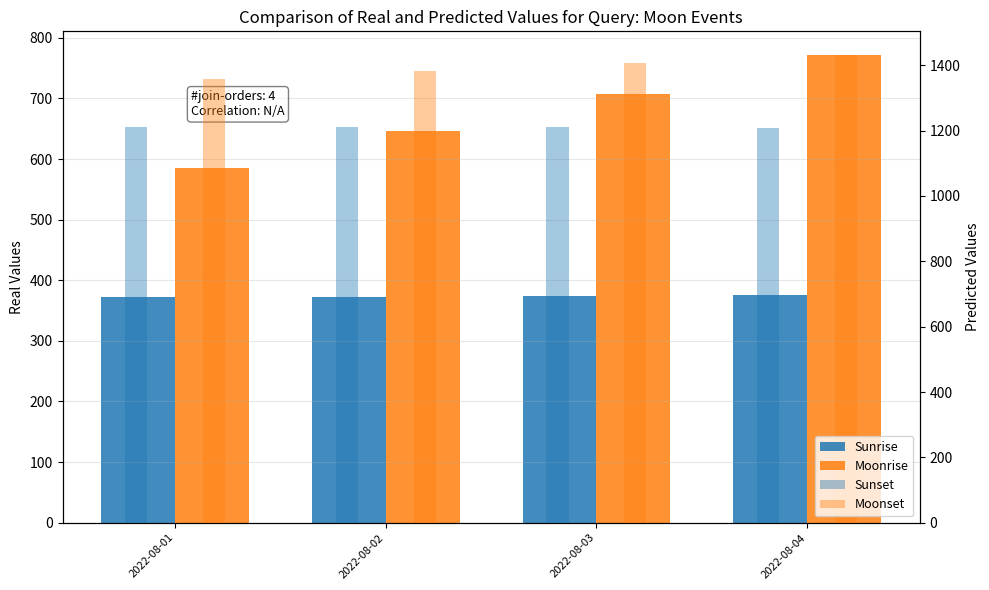

How many data points does each series have?

4